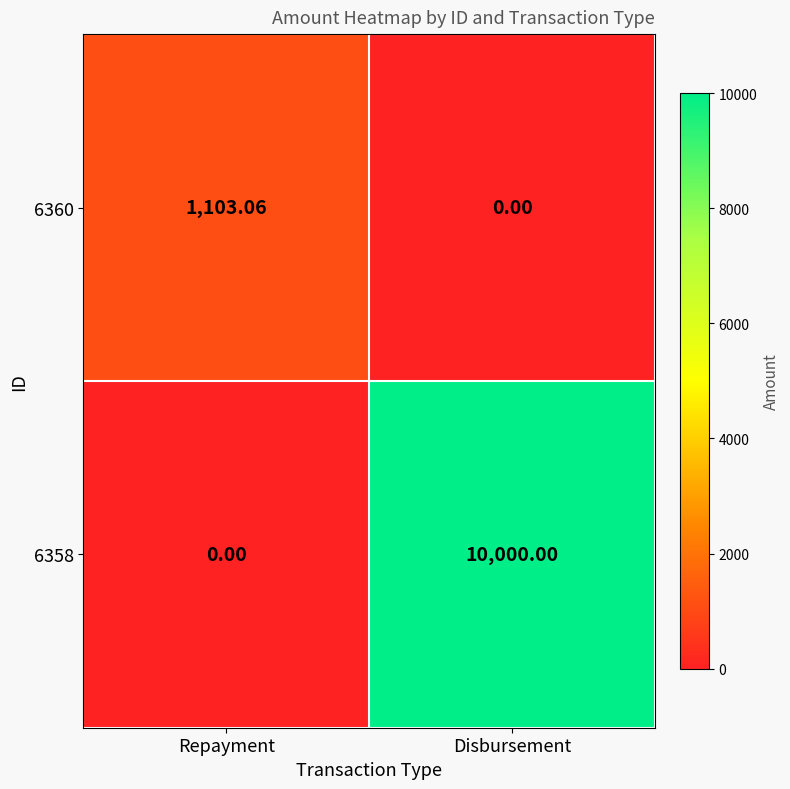

Rank the series at Repayment from lowest to highest value.

6358, 6360